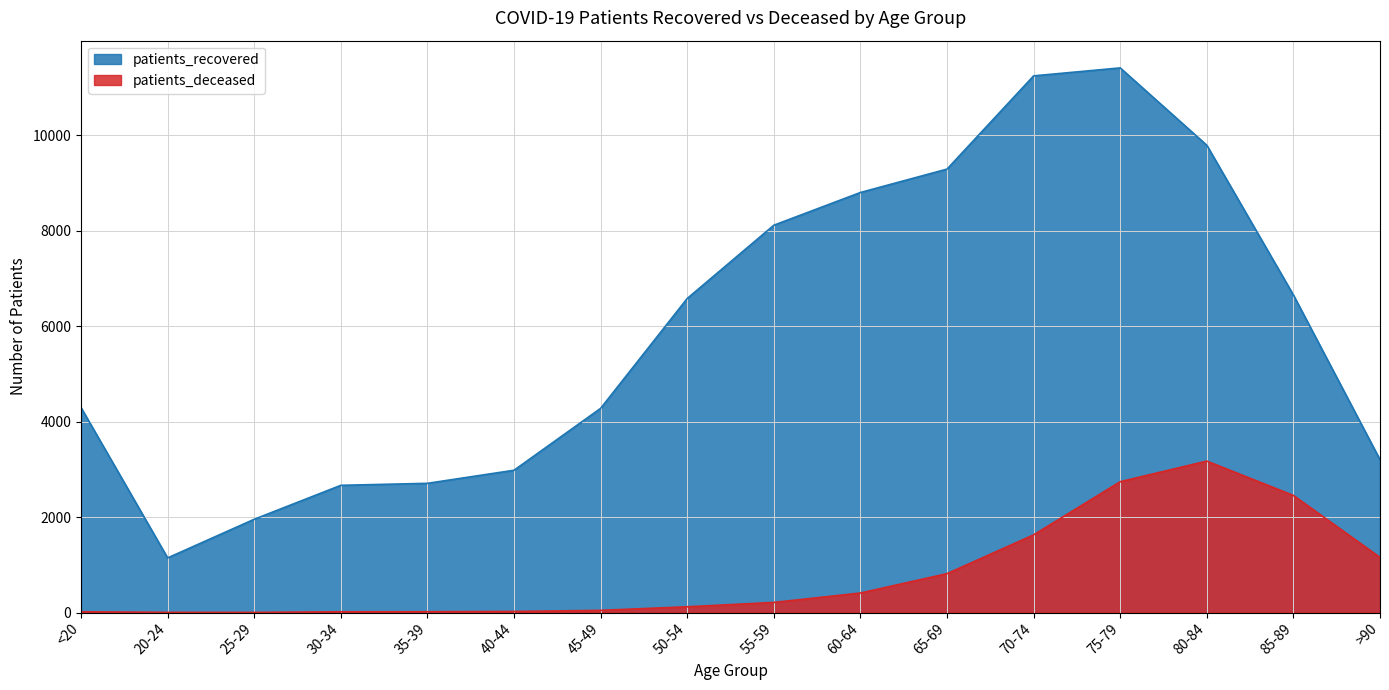

Between 50-54 and 55-59, which series saw the biggest shift?

patients_recovered